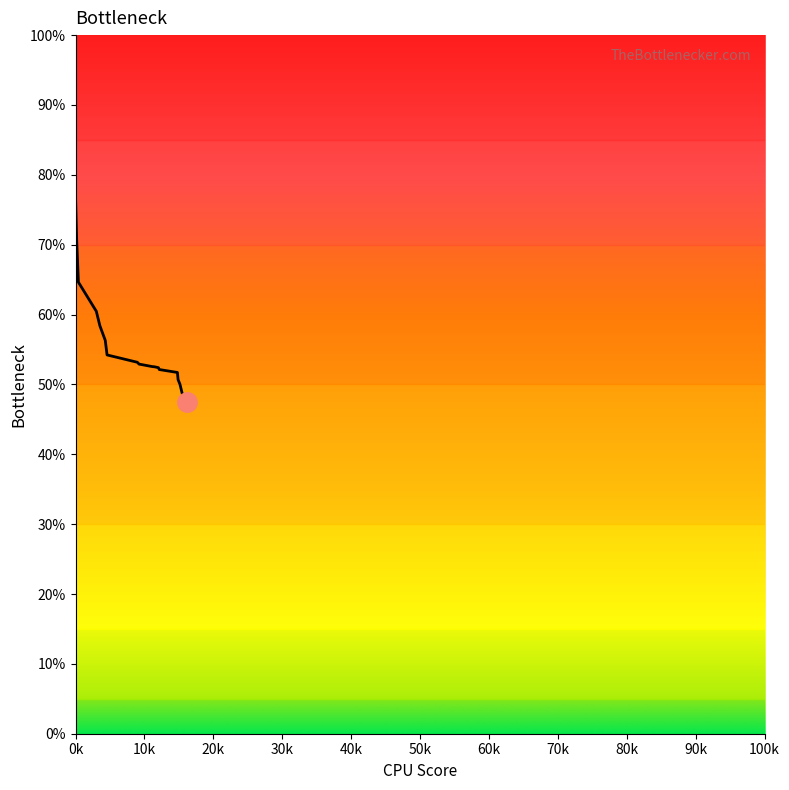

What is the greatest value displayed?

77.2